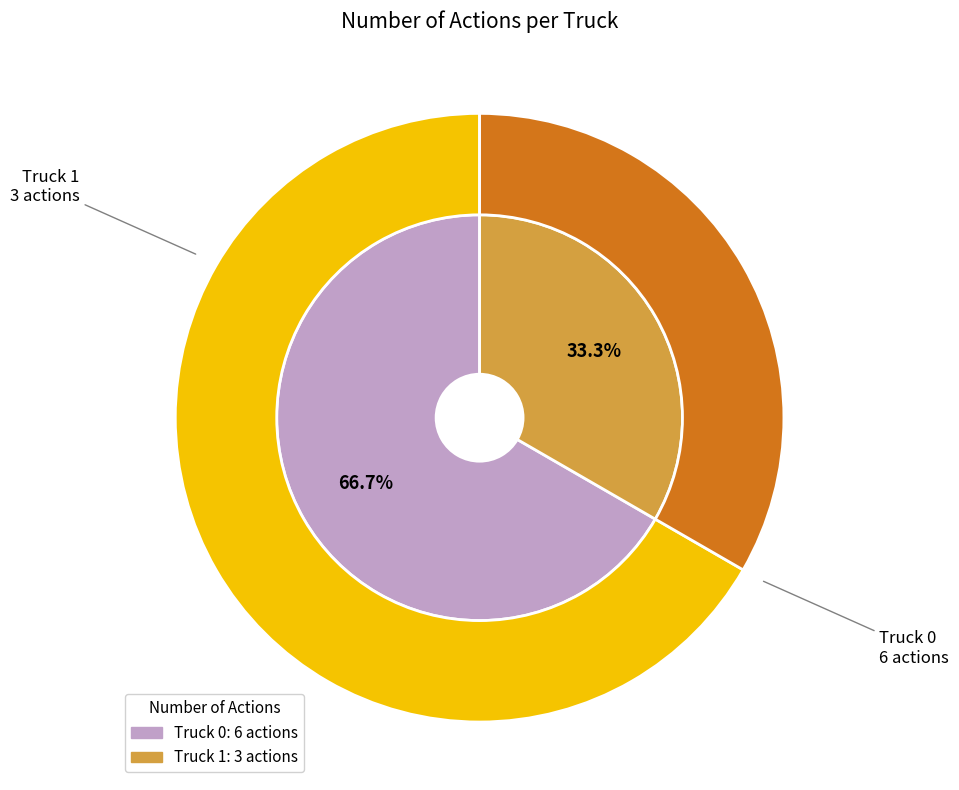

Does Truck 1 account for over 50% of the chart?

No